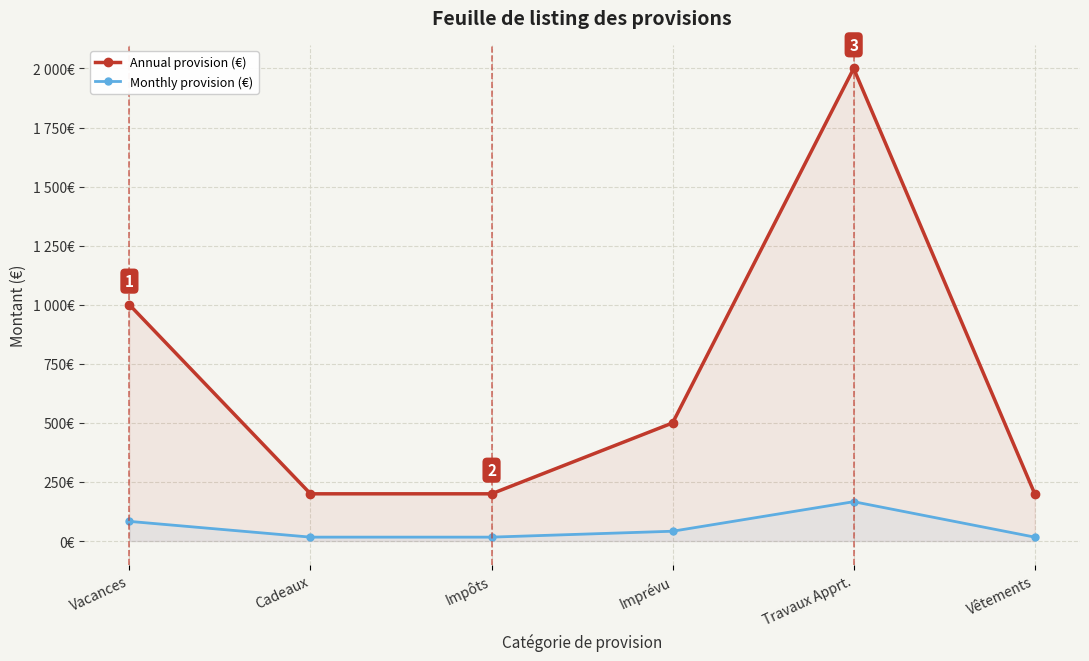

What is the difference between the maximum and second lowest values in the Monthly provision (€) series?

150.0